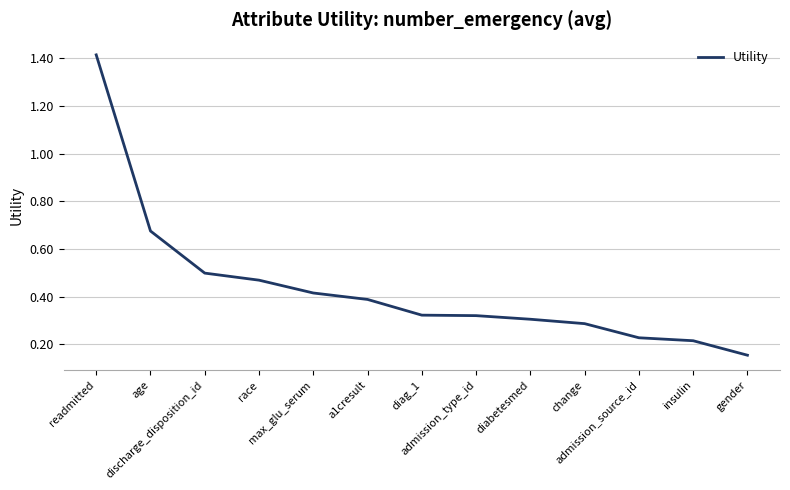

What is the change in value from a1cresult to admission_type_id?

-0.1